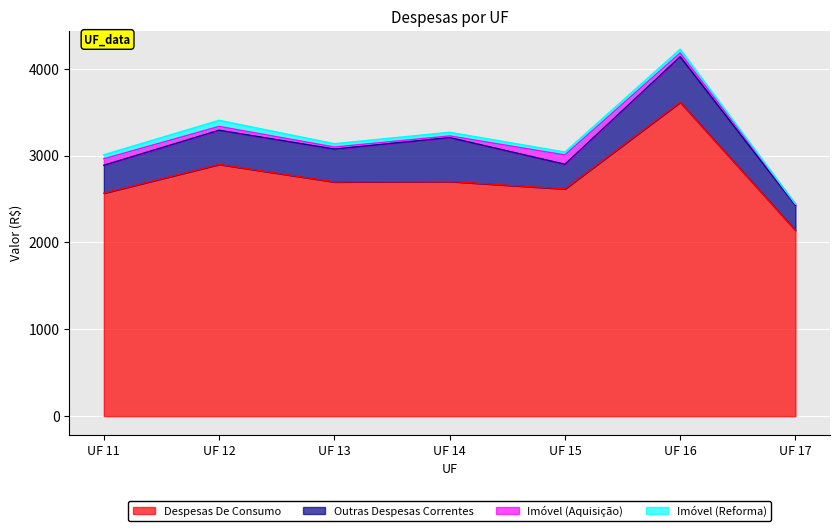

Does the chart display data point markers on the line(s)?

No